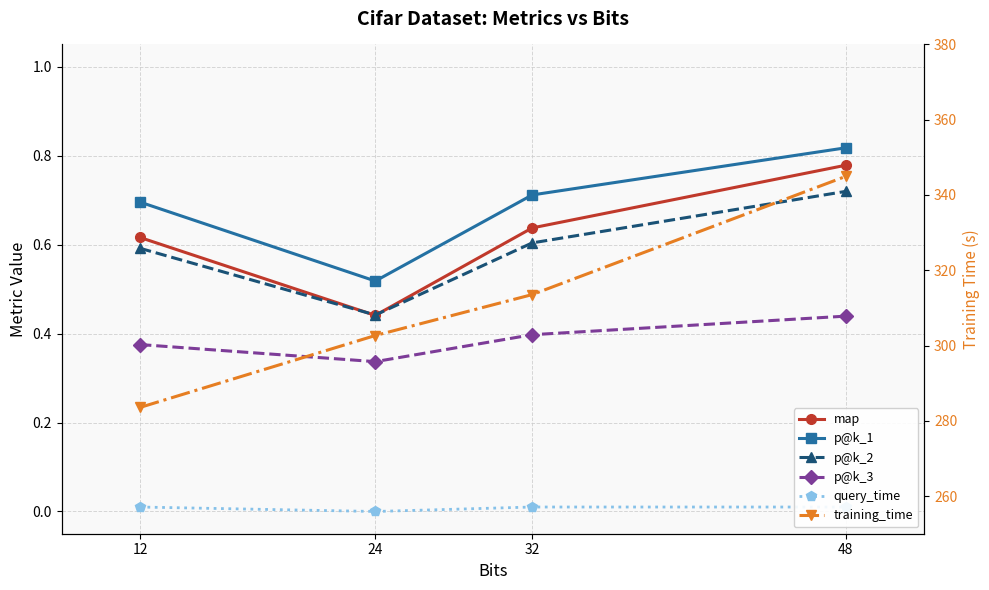

What is the sum of the p@k_3 values at 32 and 48?

0.8